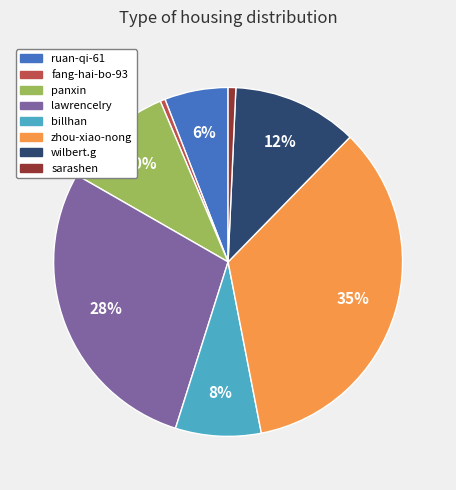

To the nearest percent, what percentage of the pie is lawrencelry?

28%